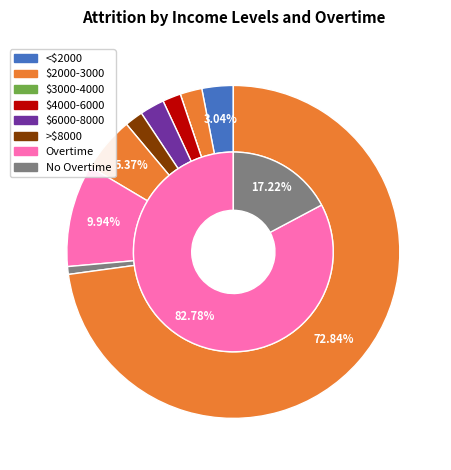

Do 6 and 0 together represent more than half of the pie?

No